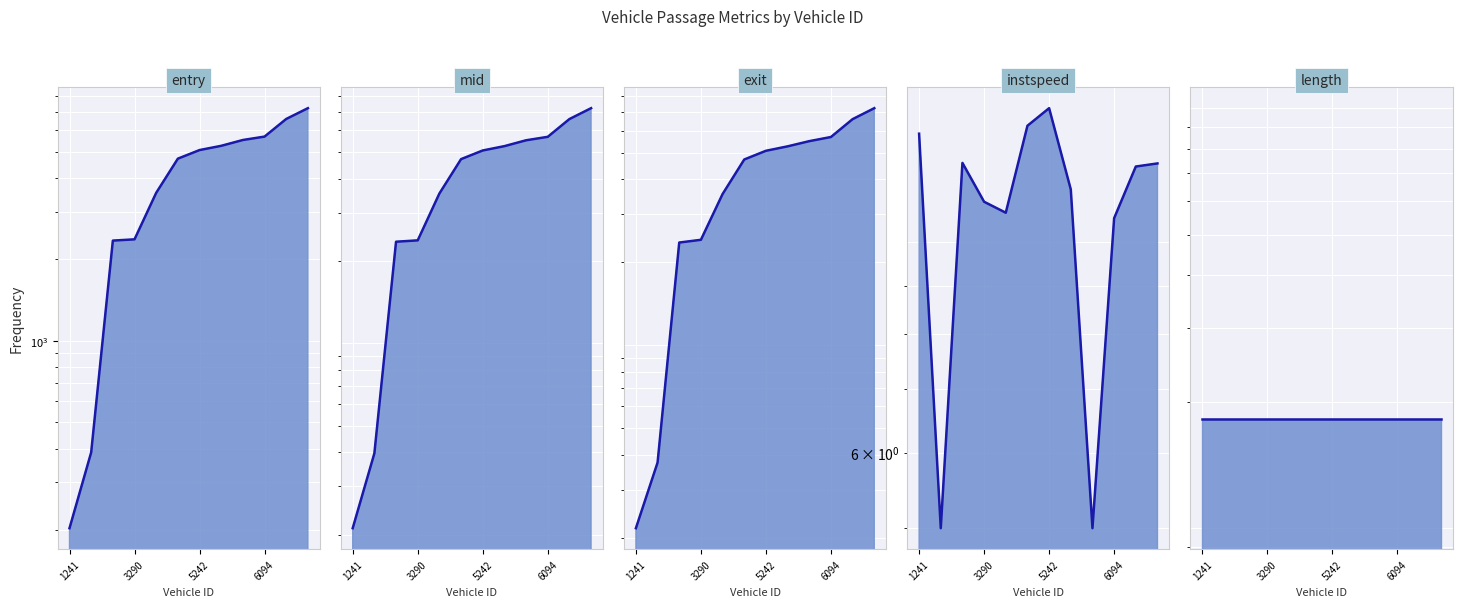

What is the smallest value displayed?

5.0